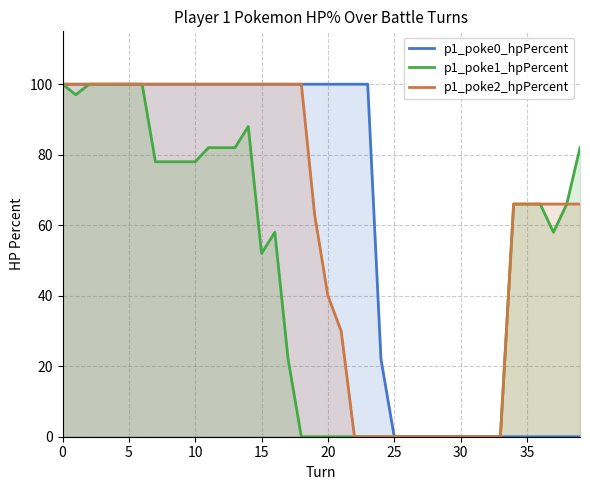

True or false: p1_poke2_hpPercent and p1_poke0_hpPercent intersect in this chart.

False